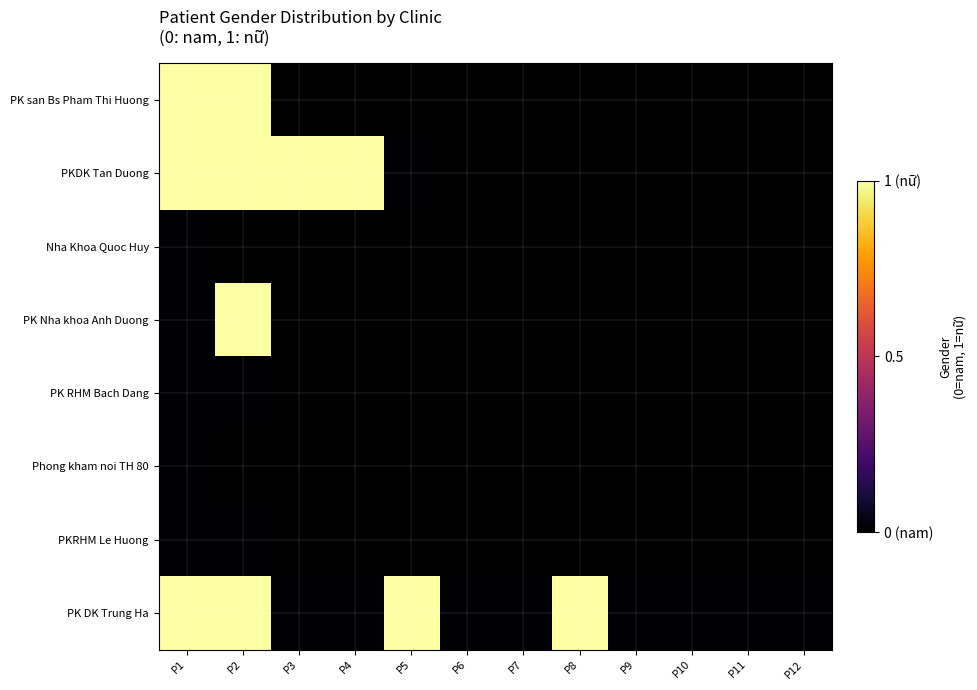

Count the number of data series in this chart.

8